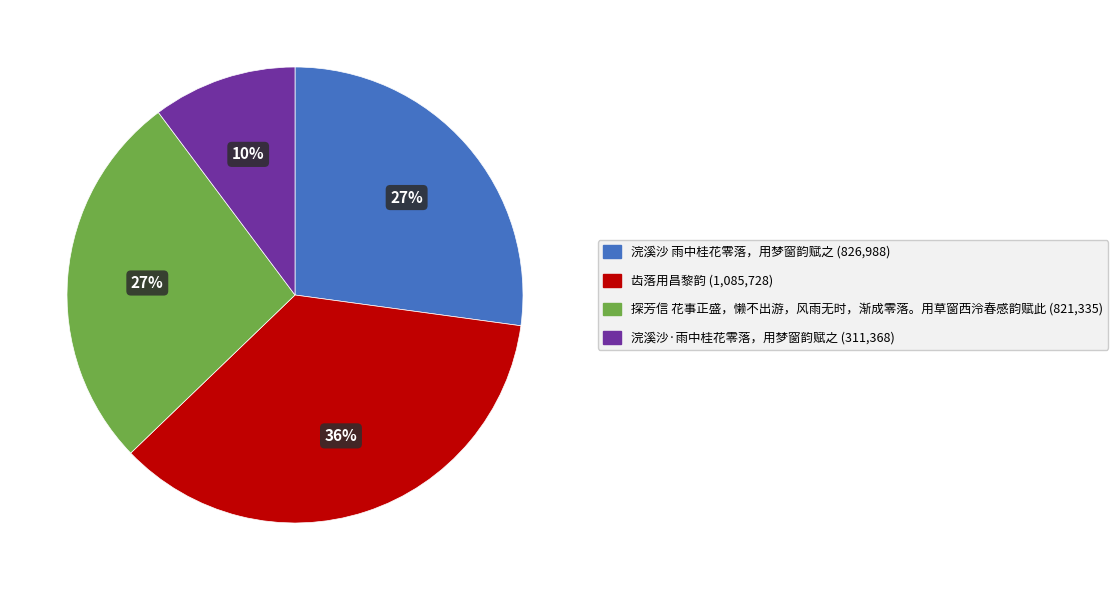

Which slice is the largest?

齿落用昌黎韵